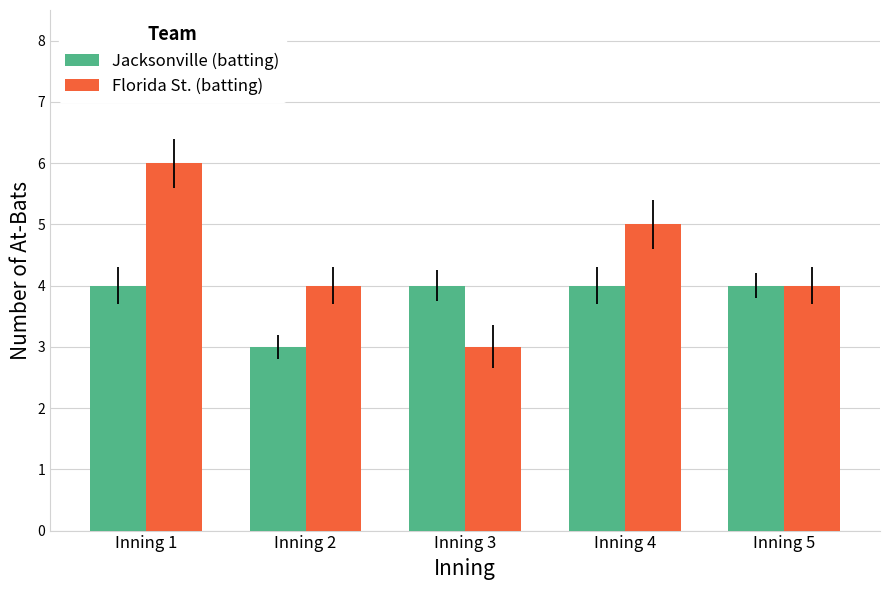

Read the Jacksonville (batting) value at Inning 5.

4